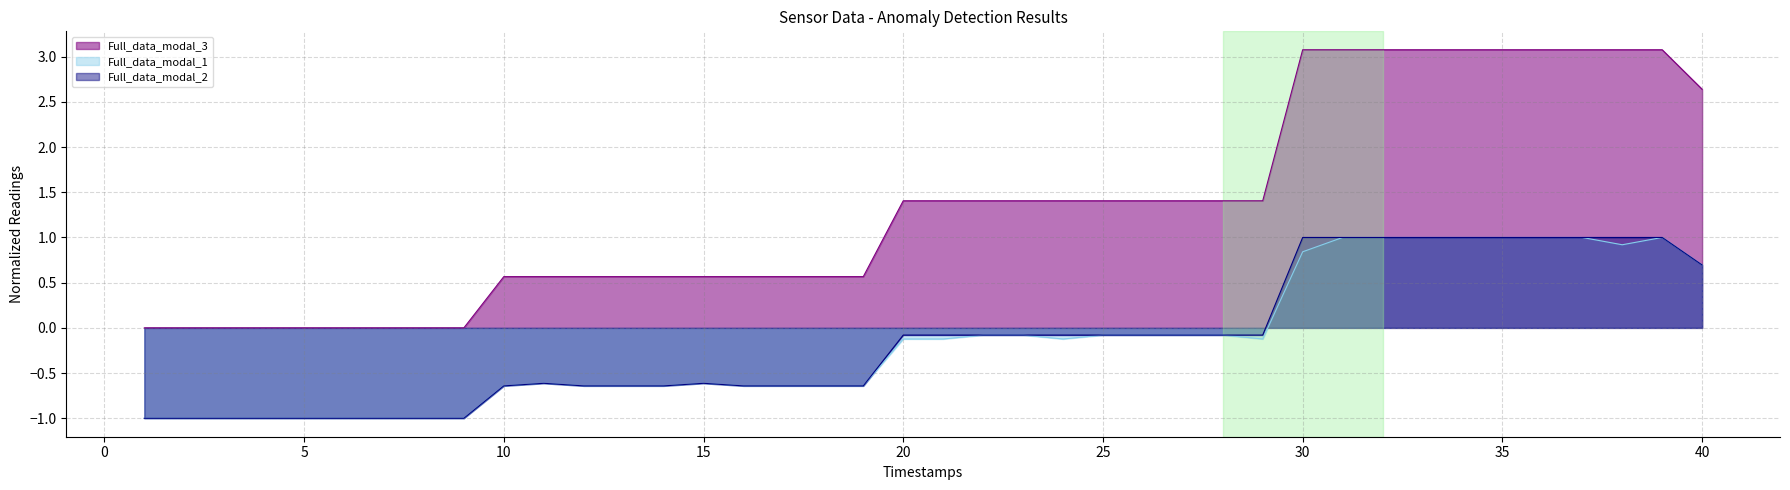

Where is Full_data_modal_1 nearest to the value 0?

22